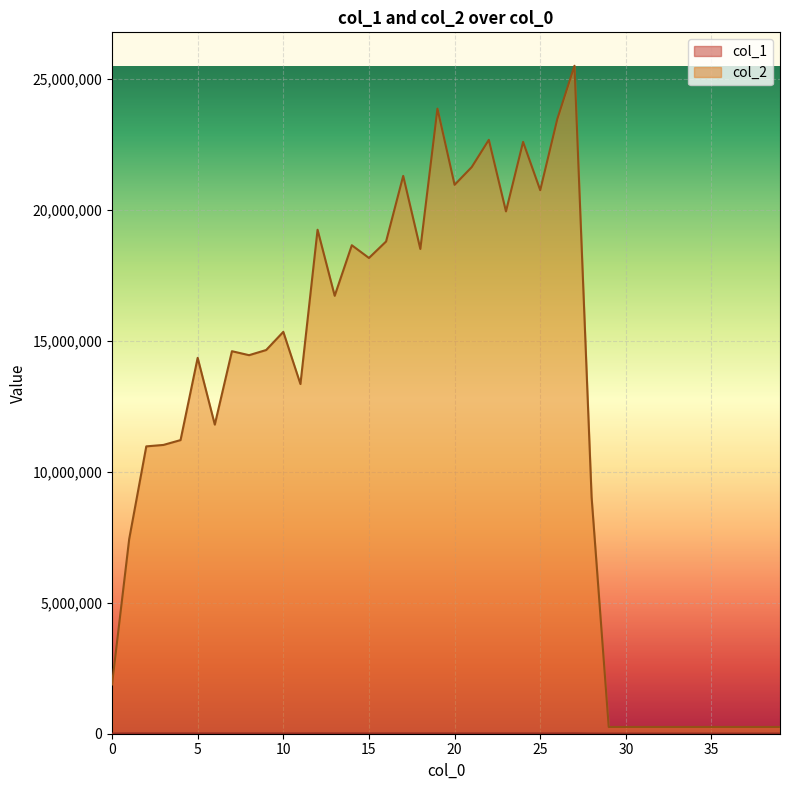

Between 5 and 7, which series saw the biggest shift?

col_2